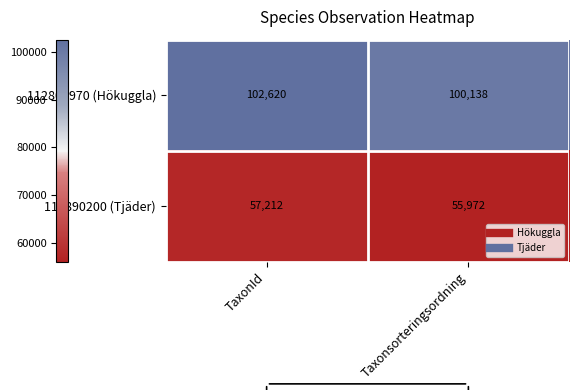

Rank the series by their average value, from highest to lowest.

112802970 (Hökuggla), 112890200 (Tjäder)